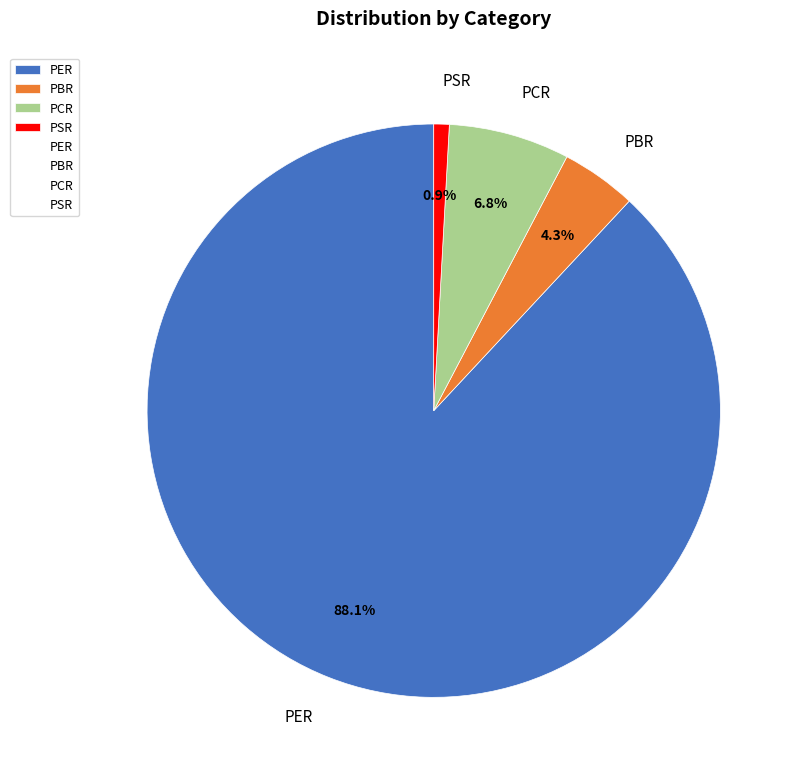

Which category has the smallest portion of the pie?

PSR